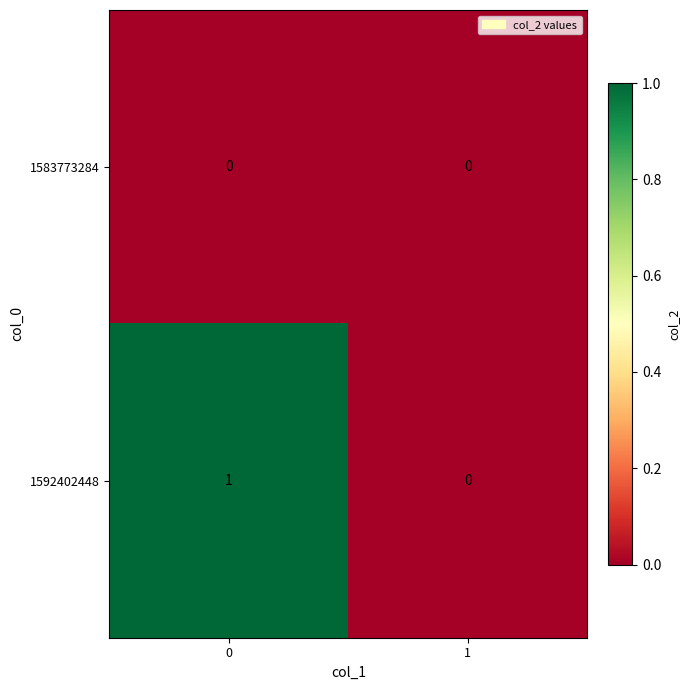

Reading left to right, transcribe all the data shown in this chart.

1583773284: 0	0
1592402448: 1	0